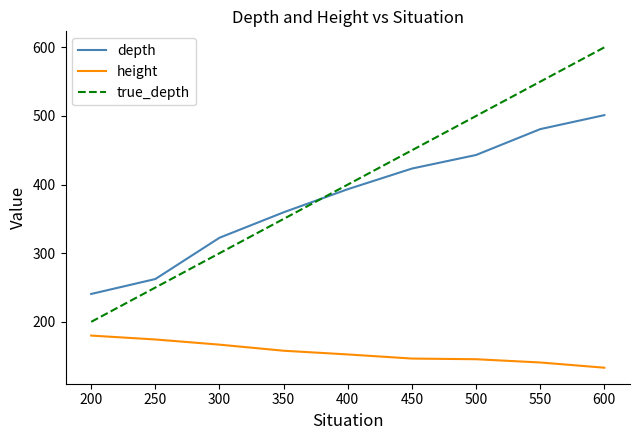

Which series has the widest spread of values?

true_depth